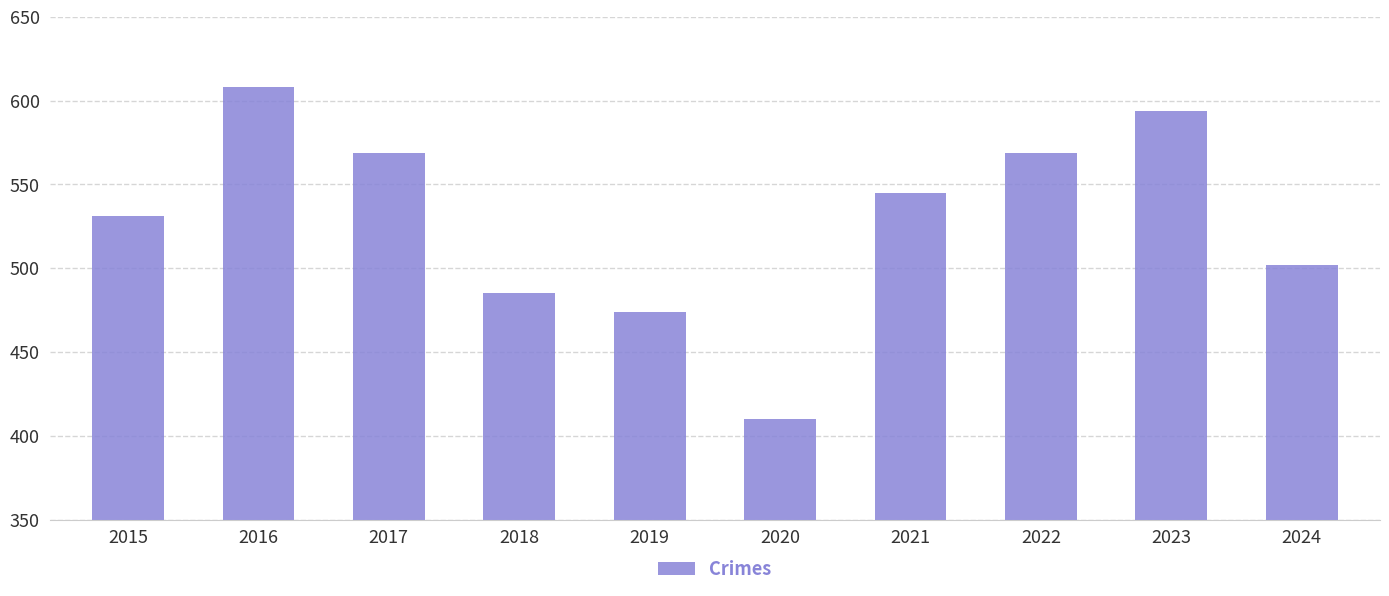

At which label is the value closest to 509?

2024